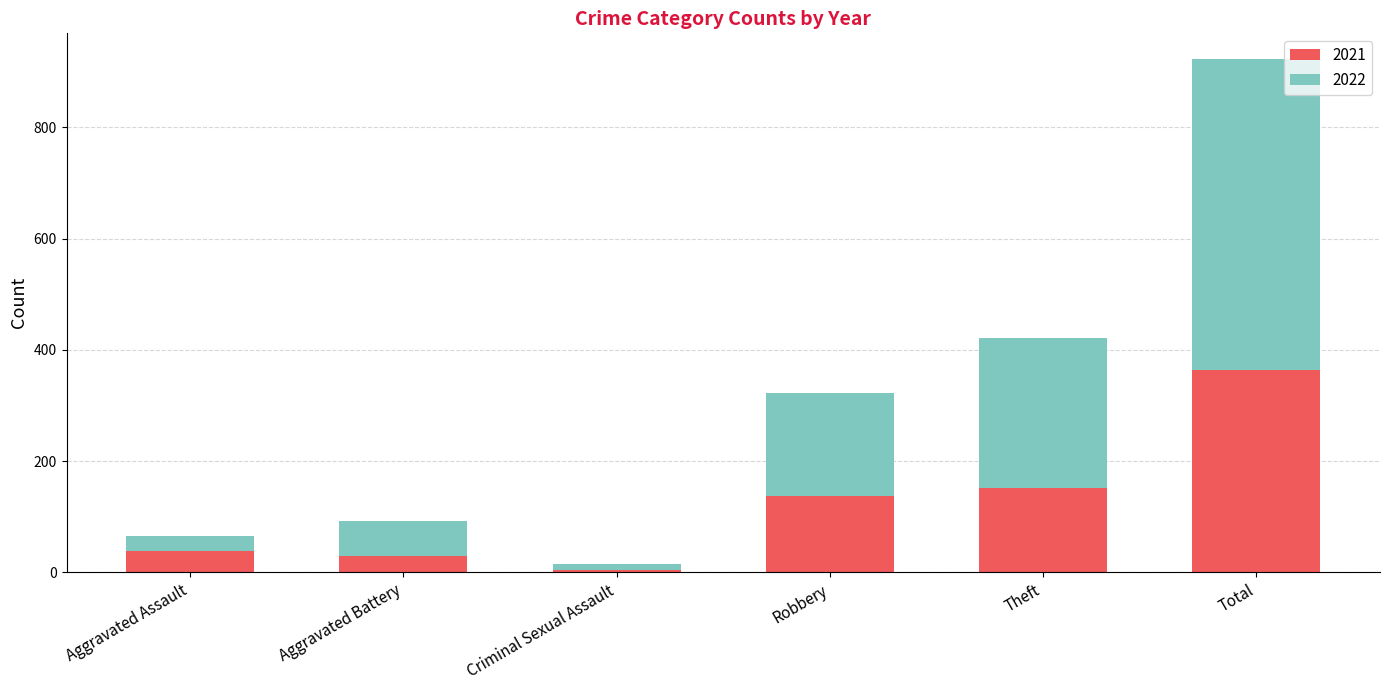

True or false: 2021 has a value of 264 at Theft.

False